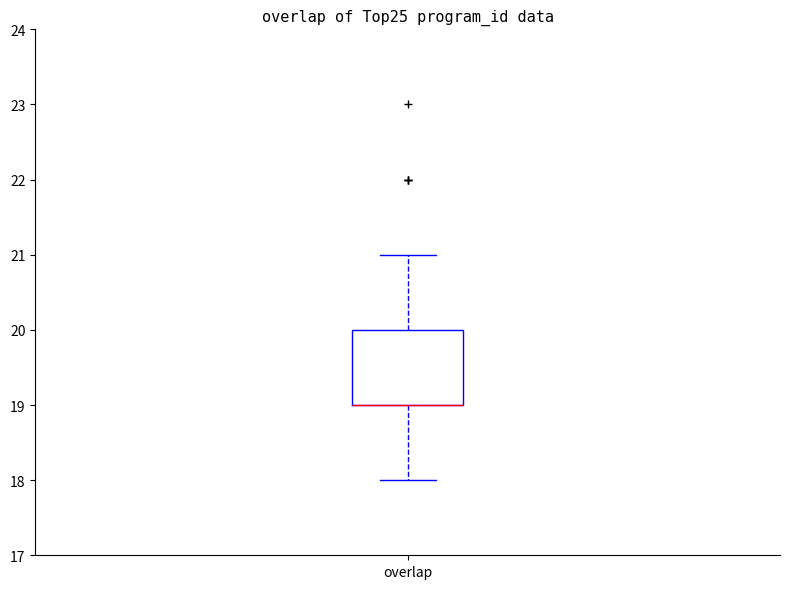

Where does the lower whisker of the box for overlap end on the y-axis? The values are not printed on the chart, so give them approximately, as read against the axis.

18